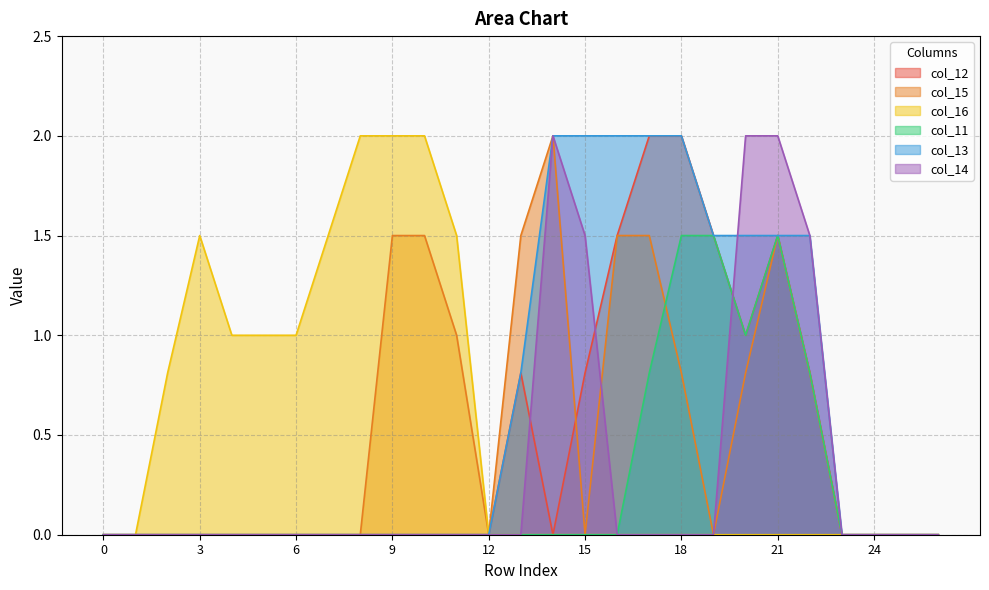

What is the value of the col_11 point at the 21st from the left?

1.0